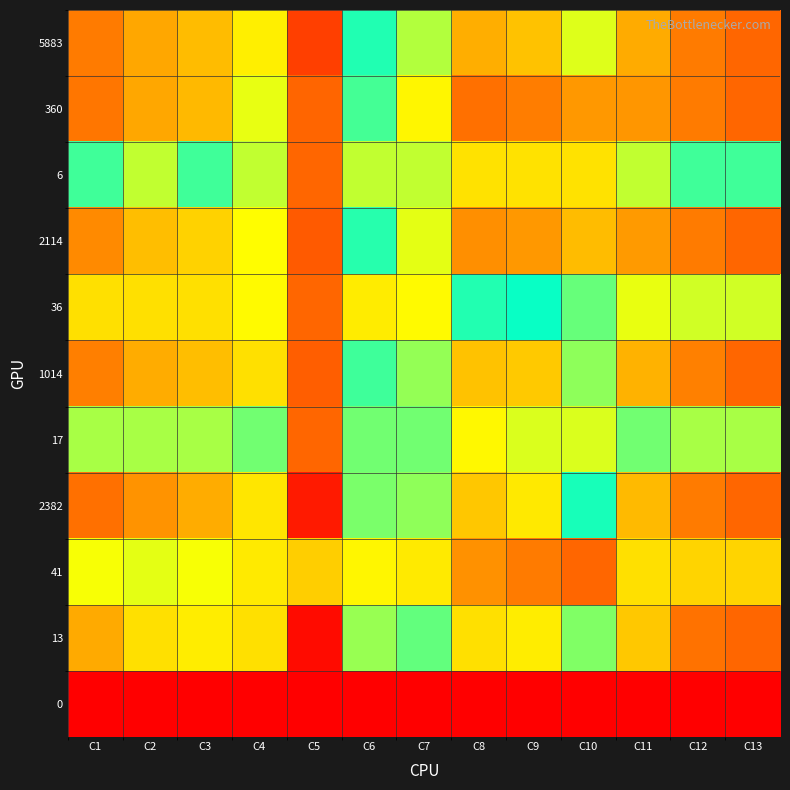

How many categories are shown in the chart?

13